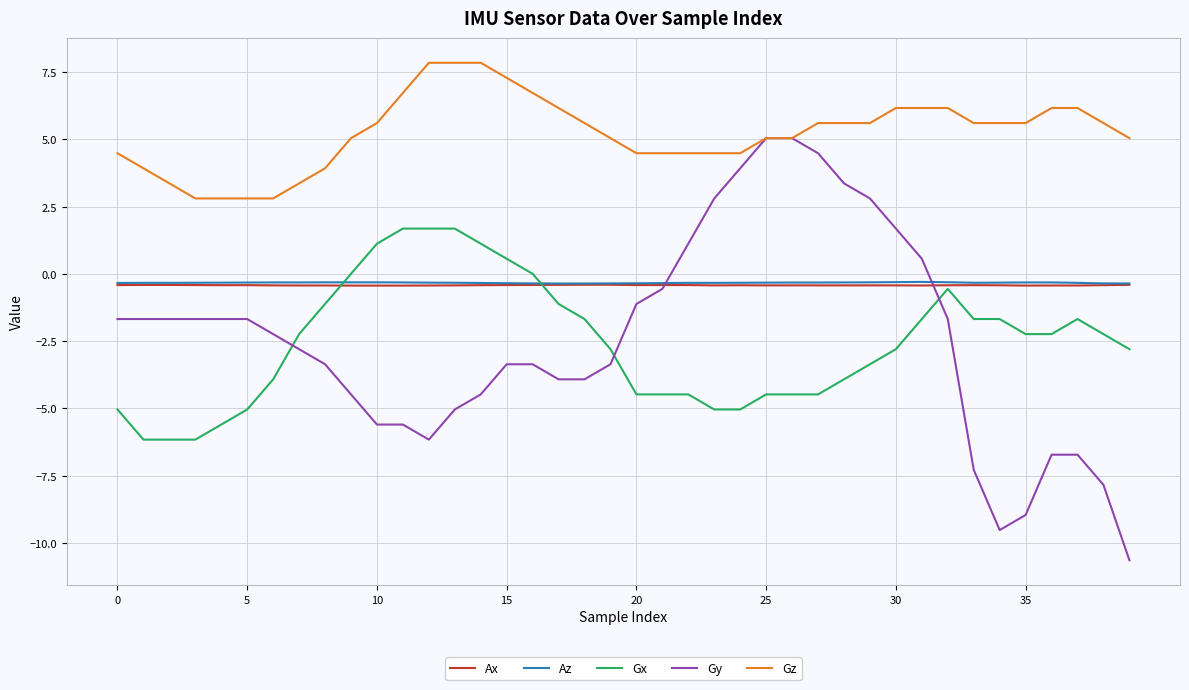

Which series has the widest spread of values?

Gy